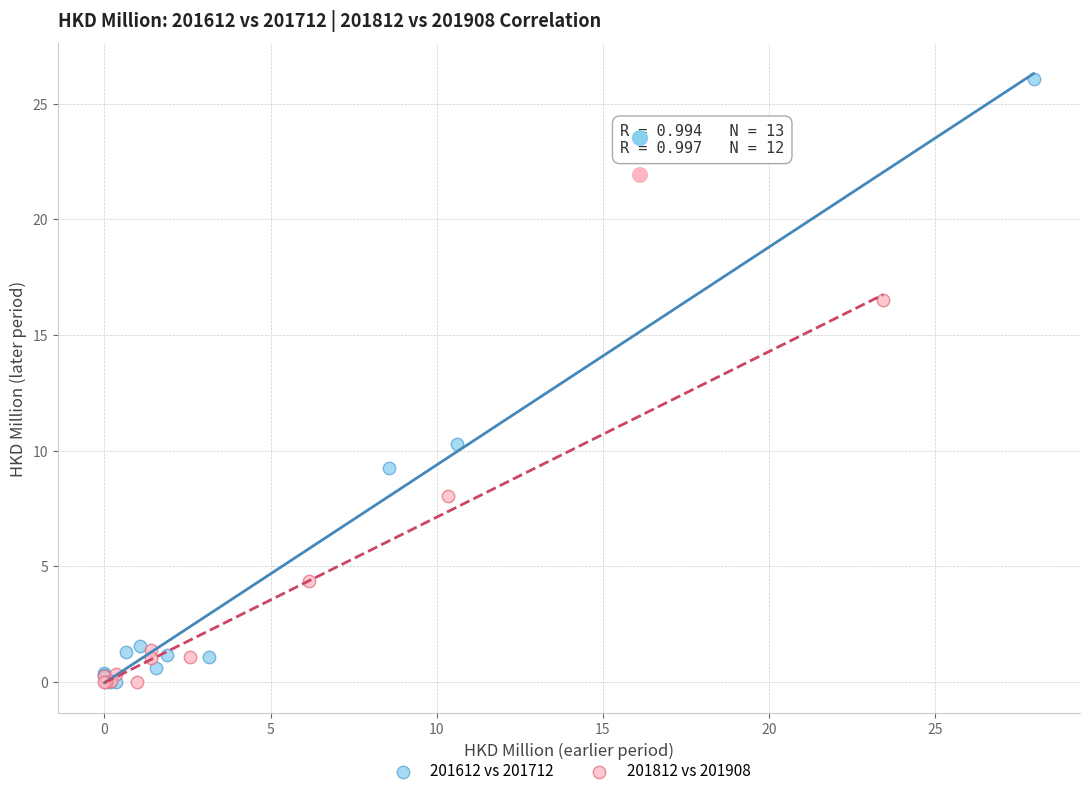

What are all the series names shown in the legend?

201612 vs 201712, 201812 vs 201908